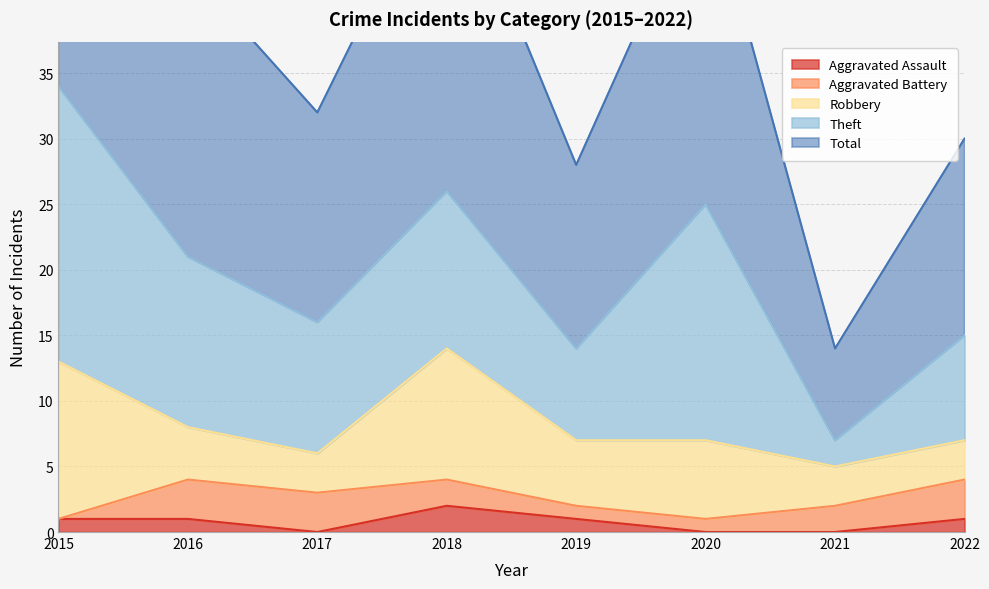

Between 2019 and 2022, which series saw the biggest shift?

Aggravated Battery